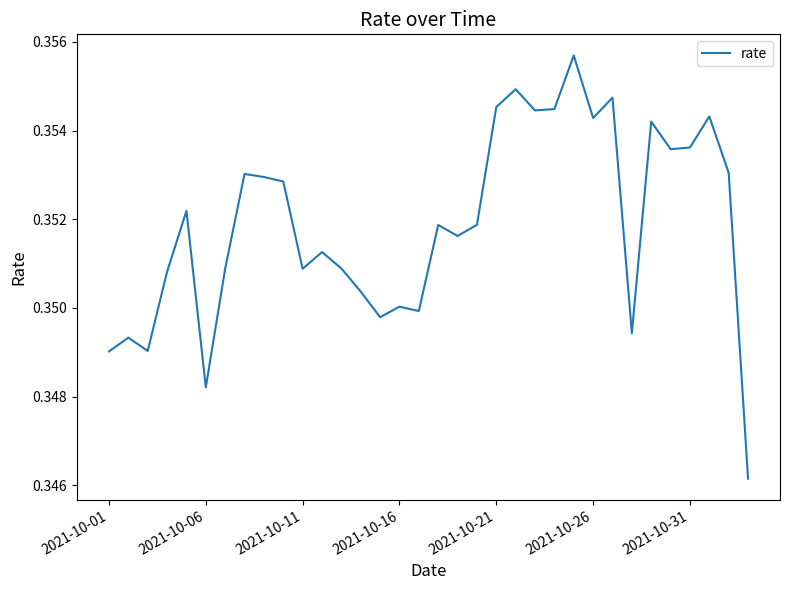

Reading right to left, extract all data points from this chart.

0.3	0.4	0.4	0.4	0.4	0.4	0.3	0.4	0.4	0.4	0.4	0.4	0.4	0.4	0.4	0.4	0.4	0.3	0.4	0.3	0.4	0.4	0.4	0.4	0.4	0.4	0.4	0.4	0.3	0.4	0.4	0.3	0.3	0.3